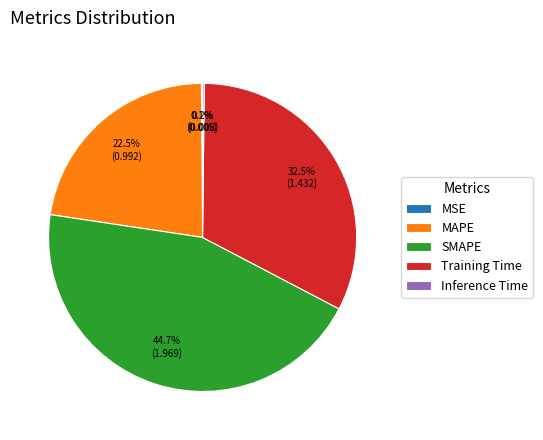

What is the total percentage of MAPE and SMAPE?

67.2%